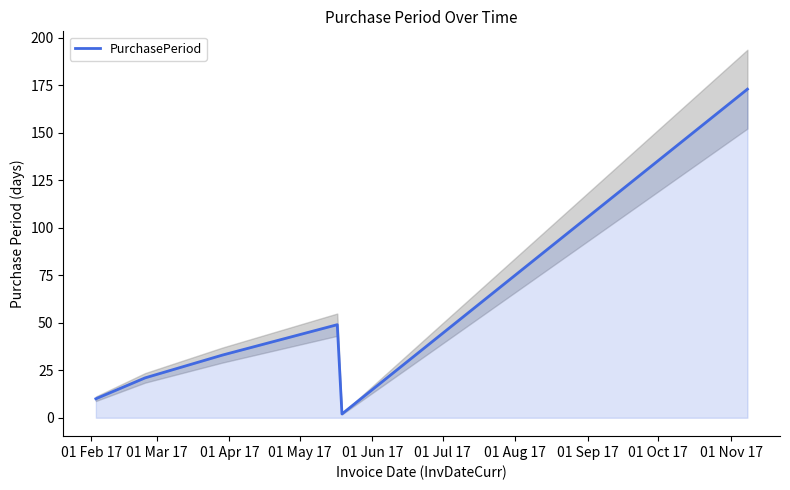

What is the maximum value for PurchasePeriod?

173